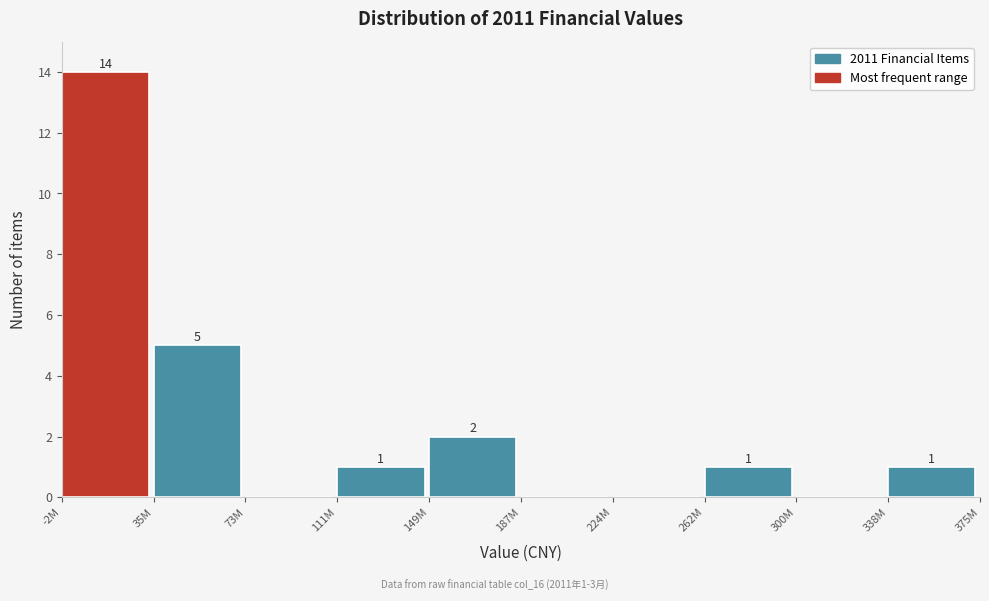

Reading left to right, extract all data points from this chart.

-2M=14	35M=5	73M=0	111M=1	149M=2	187M=0	224M=0	262M=1	300M=0	338M=1